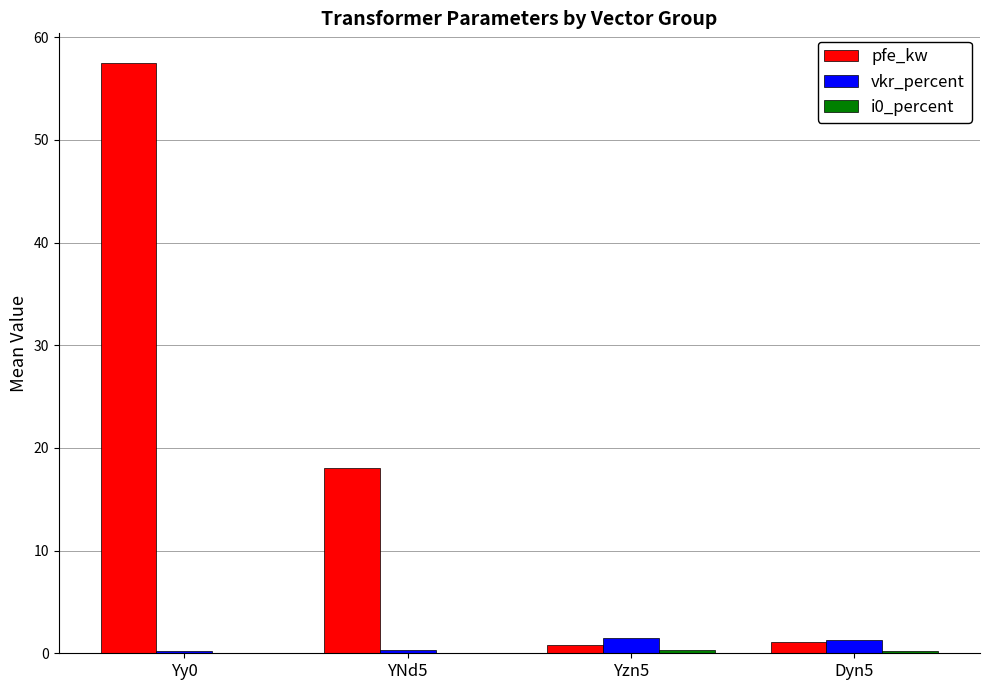

Which category has the highest value across all series?

Yy0